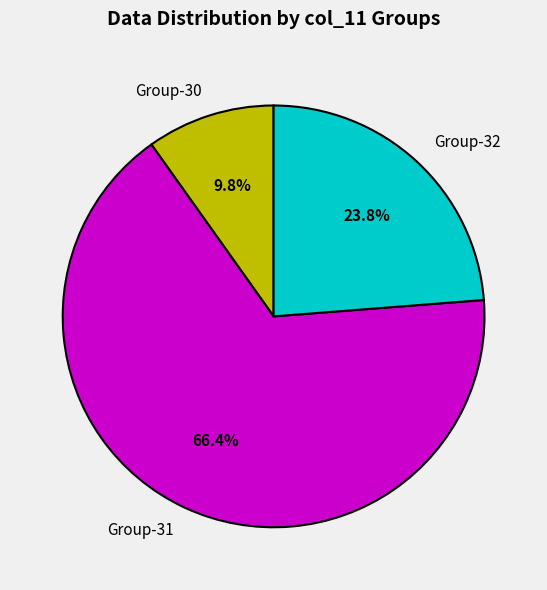

Rank the categories by value from highest to lowest.

Group-31, Group-32, Group-30